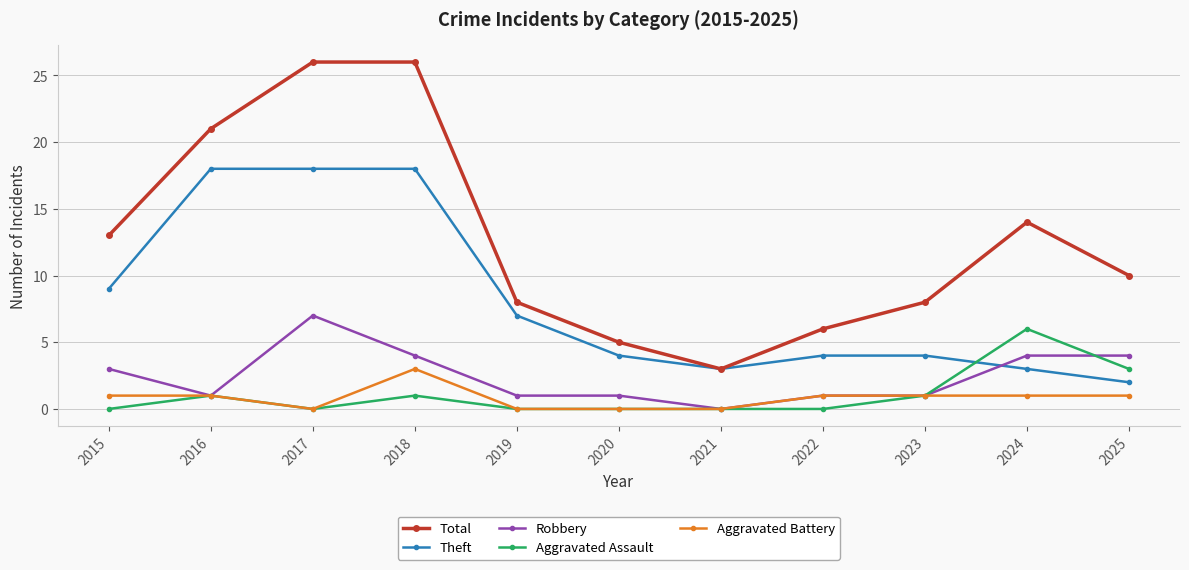

At which category does Aggravated Assault reach its first local valley?

2017